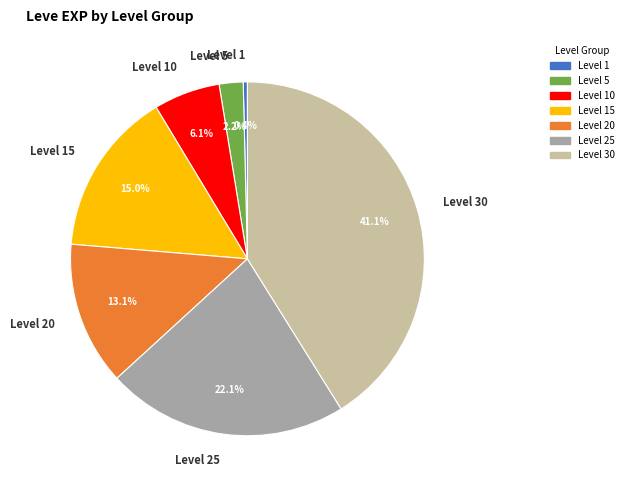

Combined, do Level 15 and Level 25 account for over 50%?

No